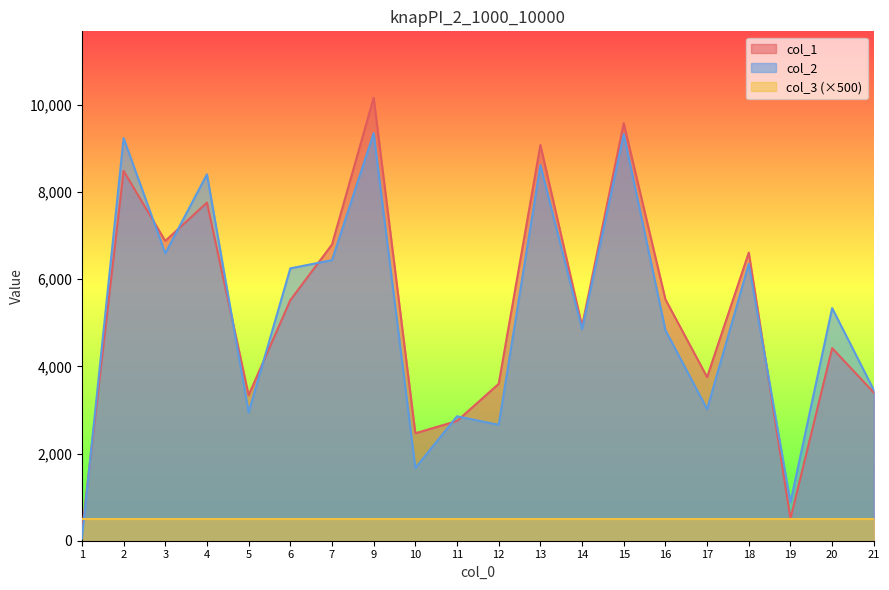

What is the average value of the col_1 series?

5290